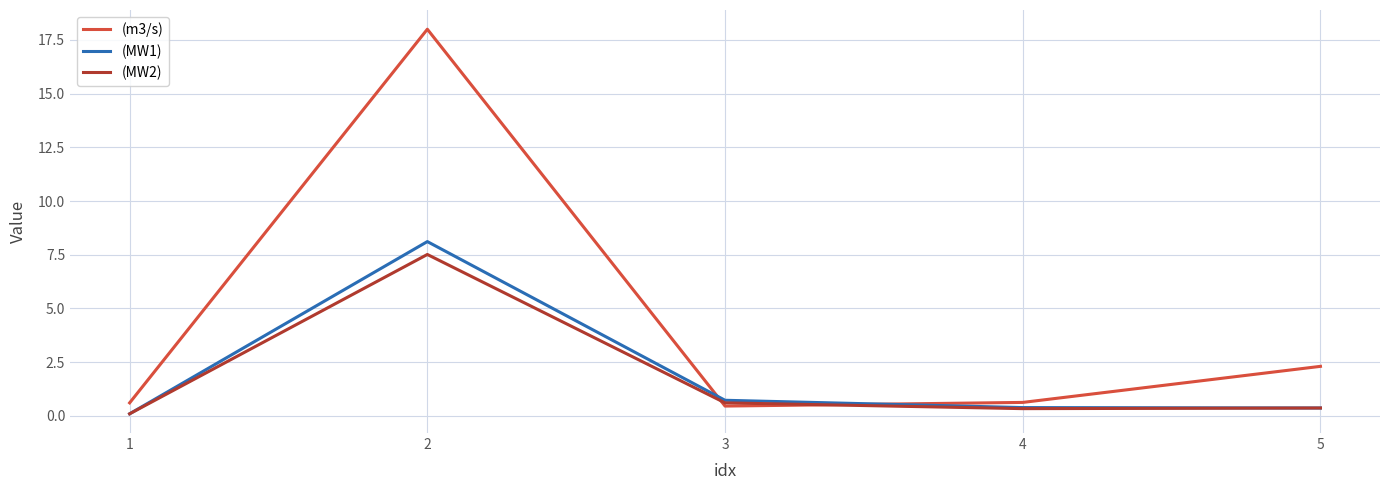

Count the number of categories in the chart.

5